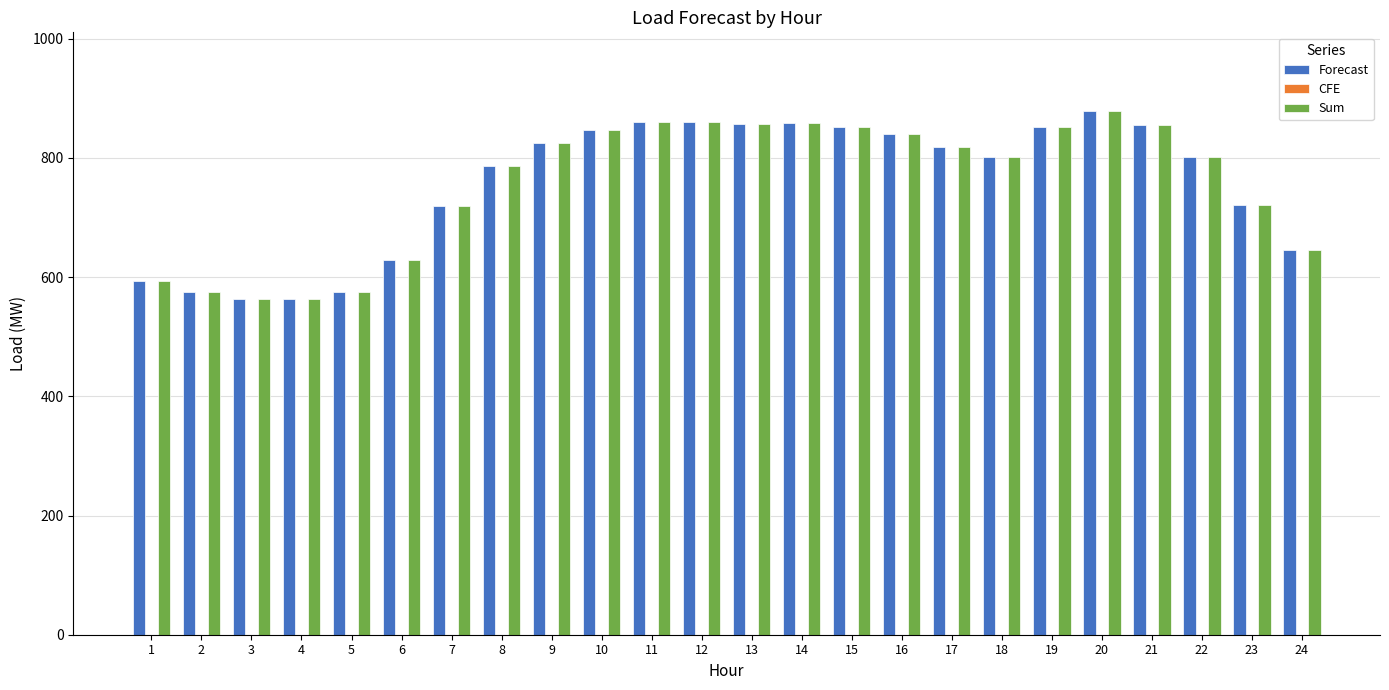

What is the total value across all series at 19?

1703.6